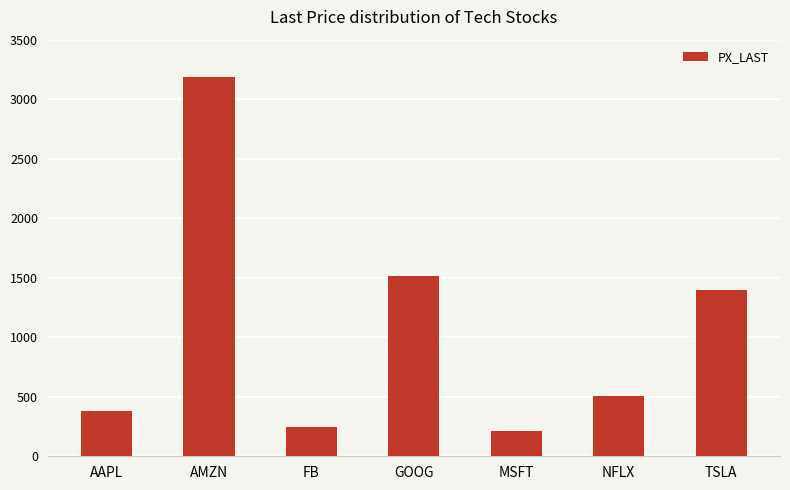

Rank the categories by value from highest to lowest.

AMZN, GOOG, TSLA, NFLX, AAPL, FB, MSFT